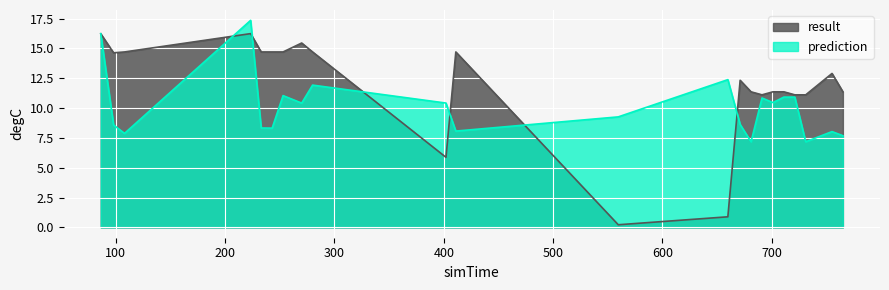

At which label is prediction closest to 12?

280.034